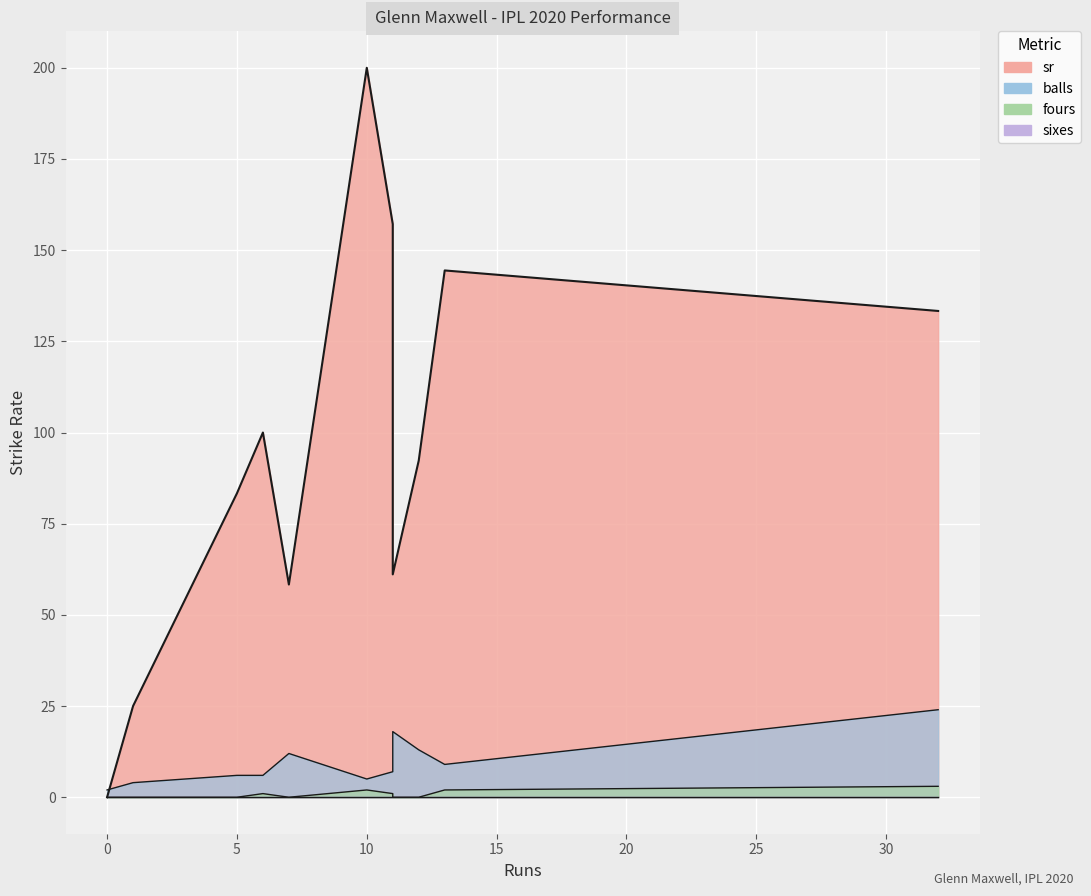

Is the value of balls at 6 greater than the value of sr at 6?

No